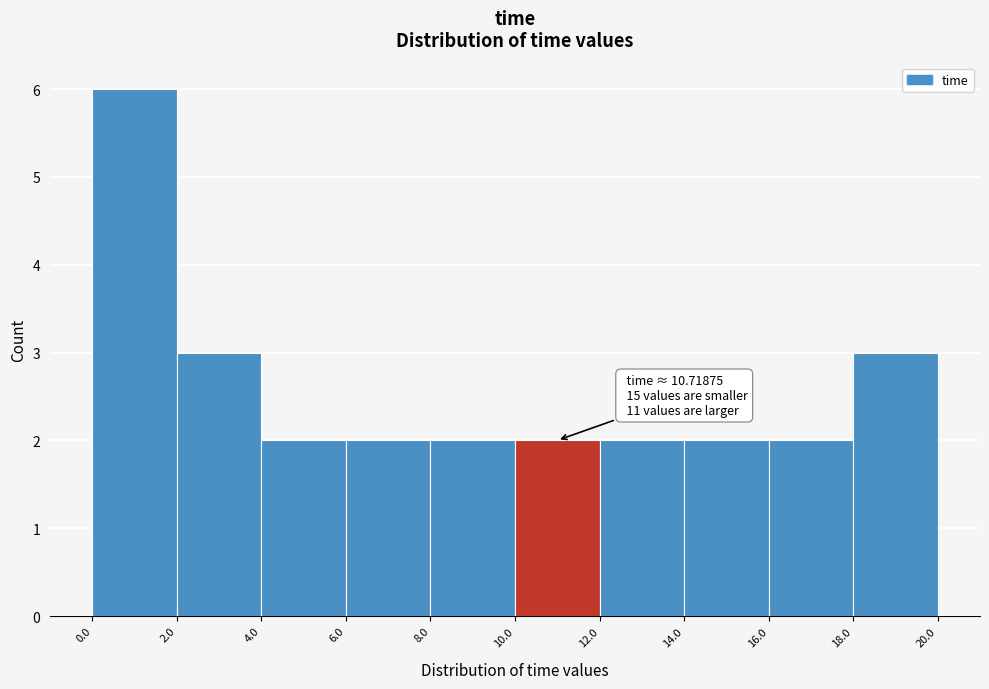

Over which range of the x-axis is the bar tallest?

0.0 to 2.0